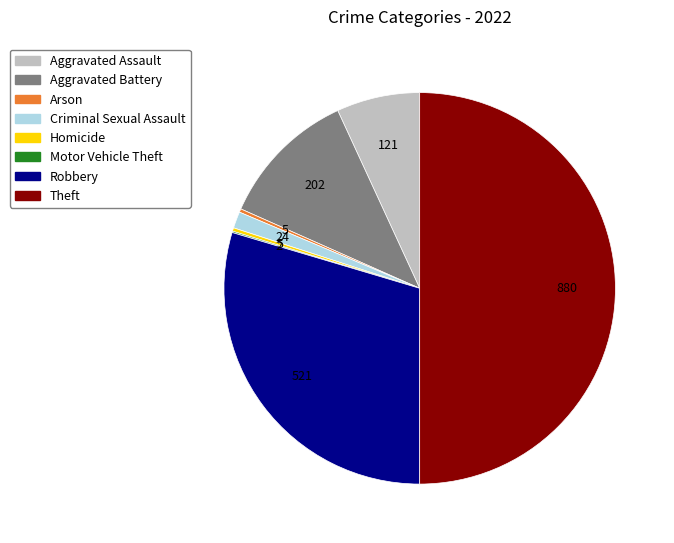

Does Arson represent more than half of the total?

No